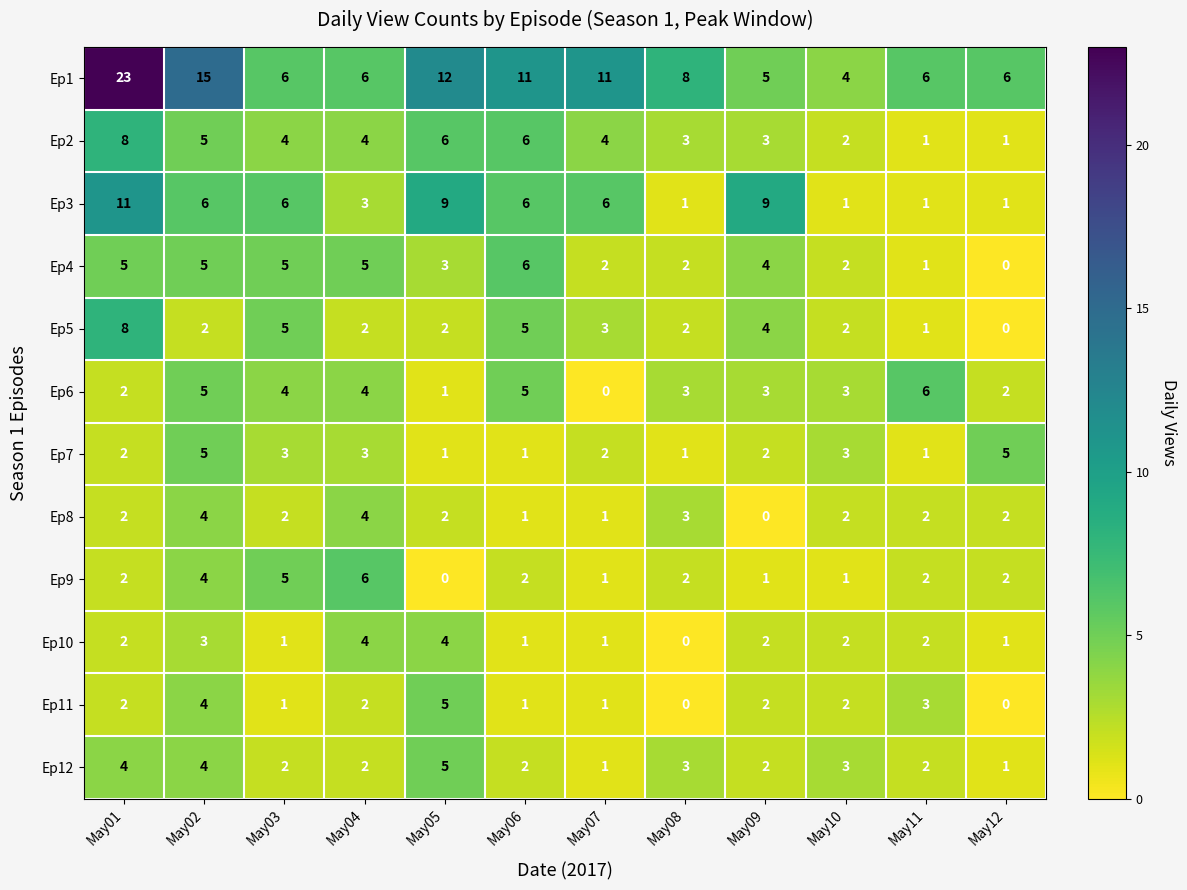

Which category has the lowest value in the Ep8 series?

May09